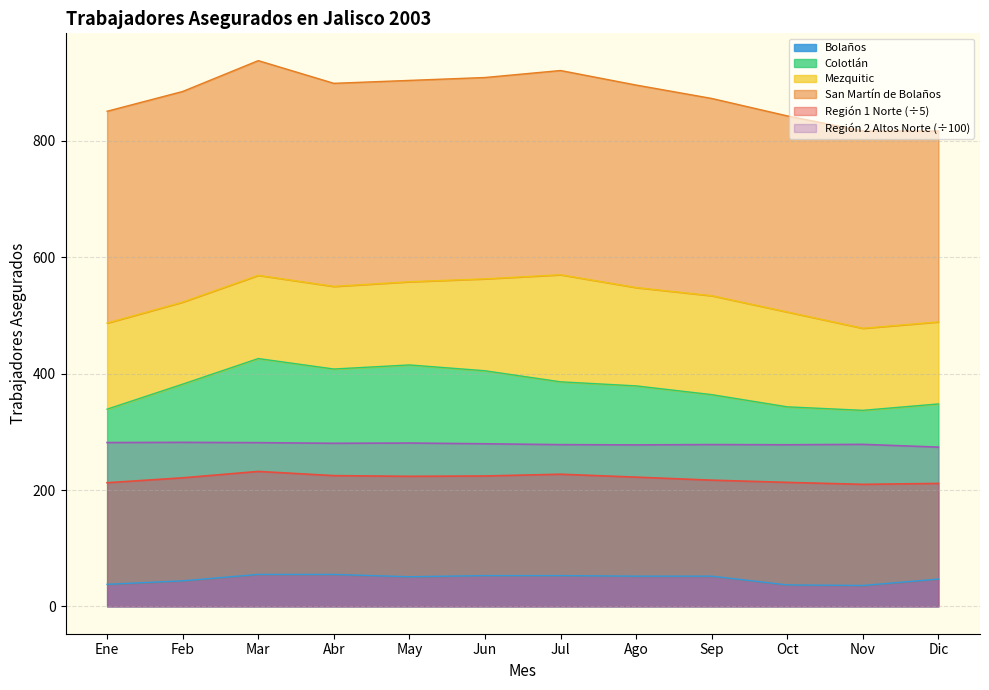

Is it true that Colotlán equals 408.0 at Abr?

True